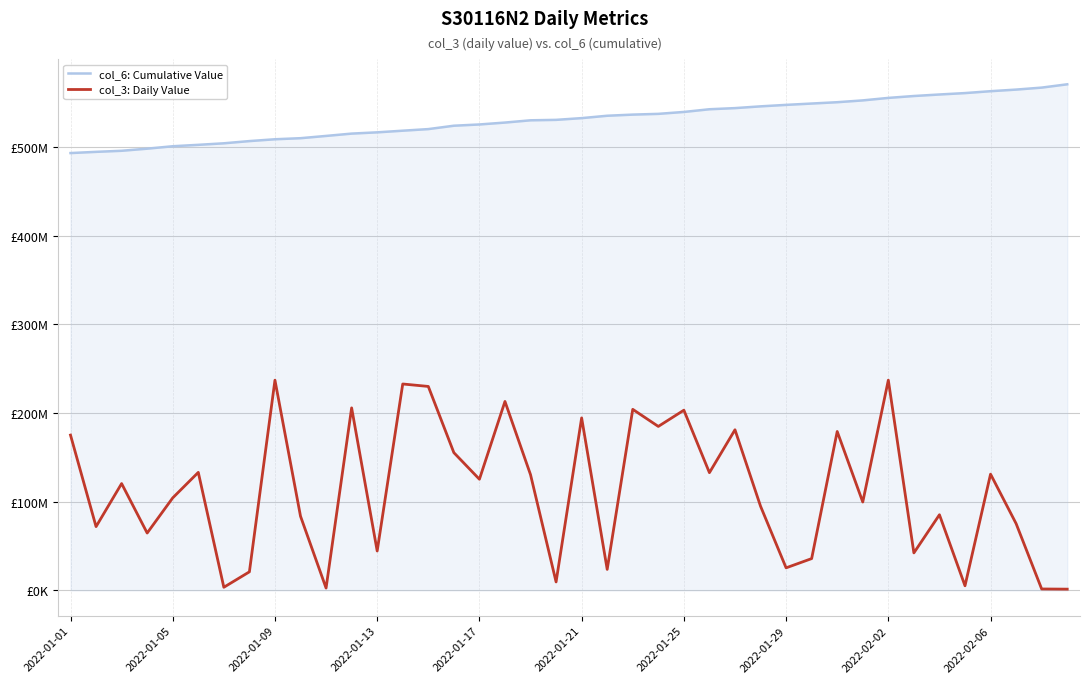

Does the chart display data point markers on the line(s)?

No